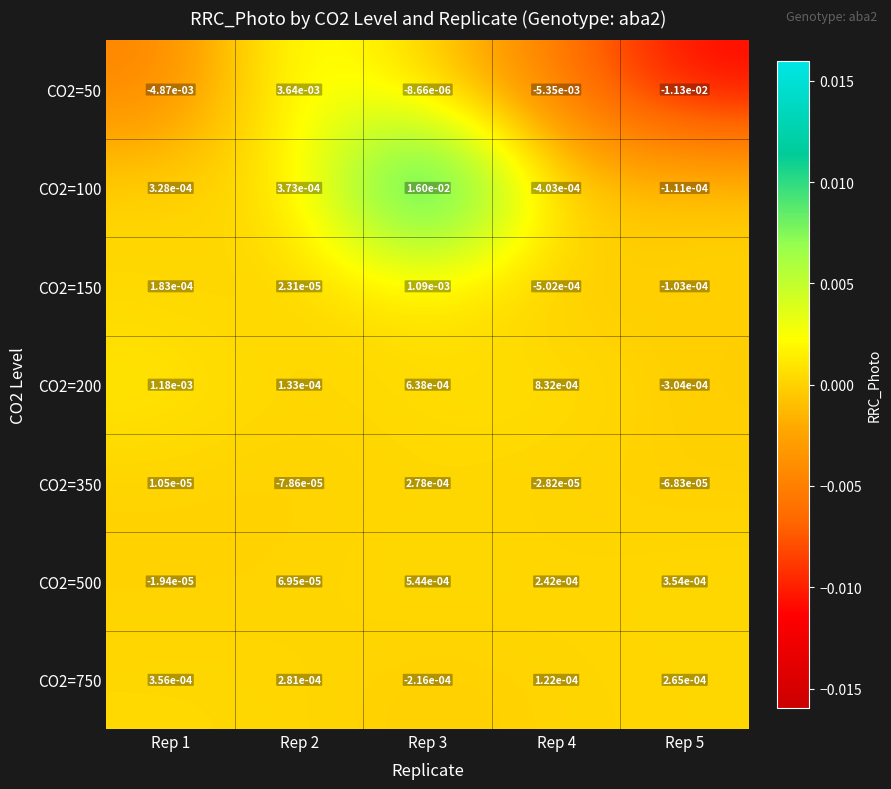

List the series in order of their peak value, highest first.

CO2=100, CO2=50, CO2=200, CO2=150, CO2=500, CO2=750, CO2=350